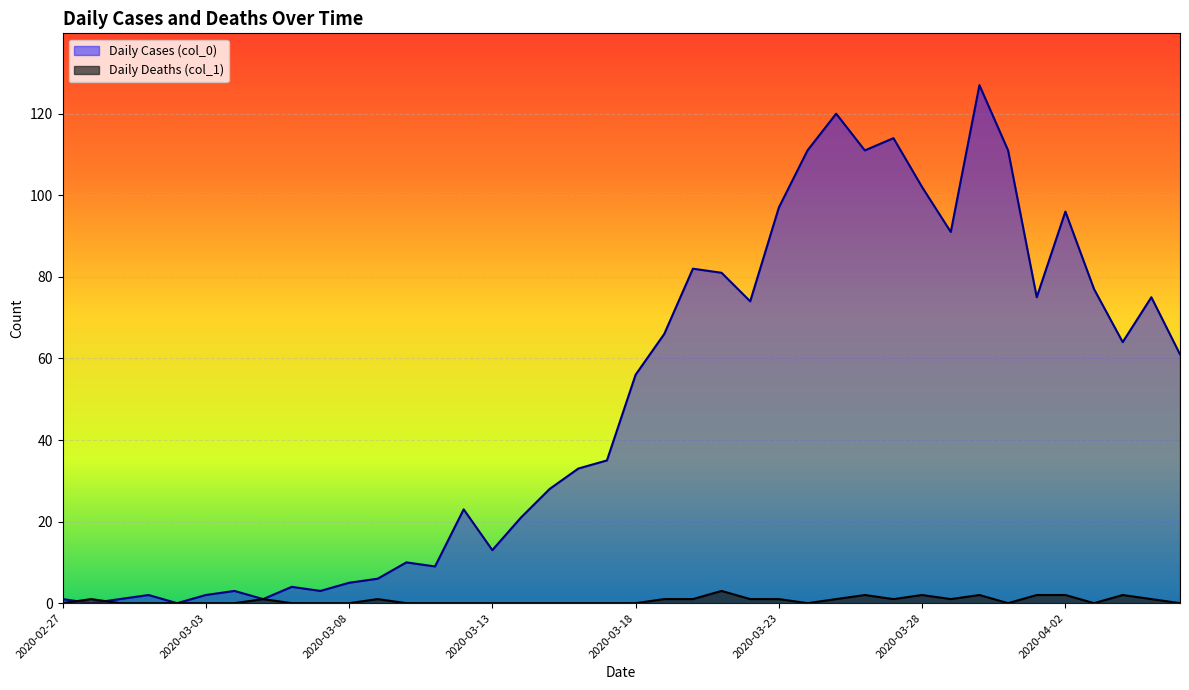

In Daily Cases (col_0), how many points are higher than both neighbors (excluding endpoints)?

11